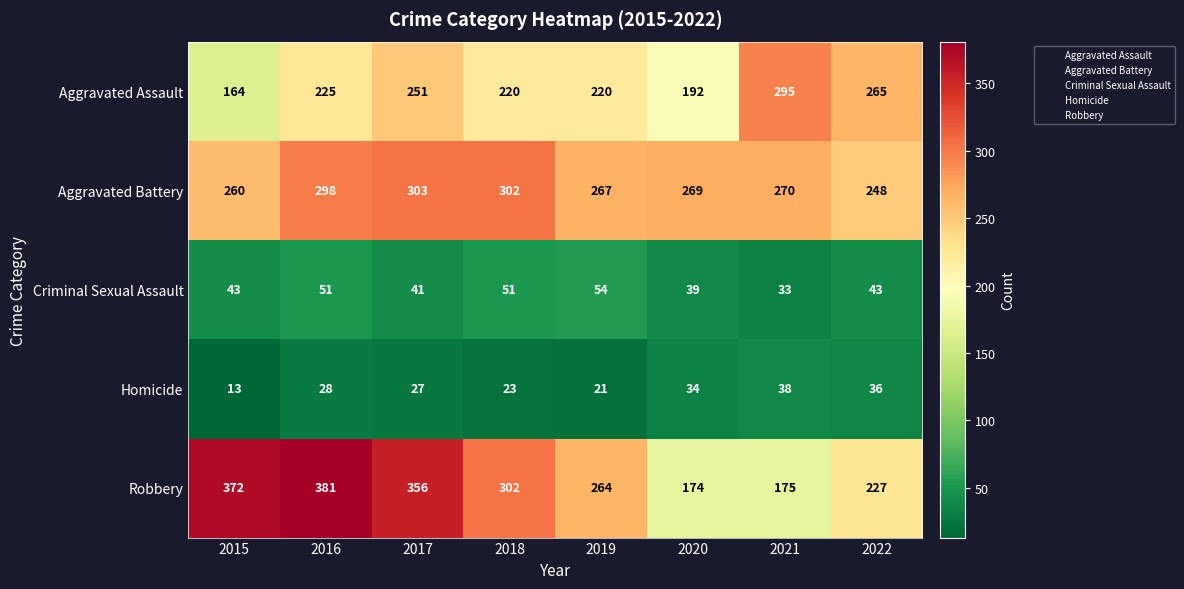

What is the difference between the maximum and minimum values in the Criminal Sexual Assault series?

21